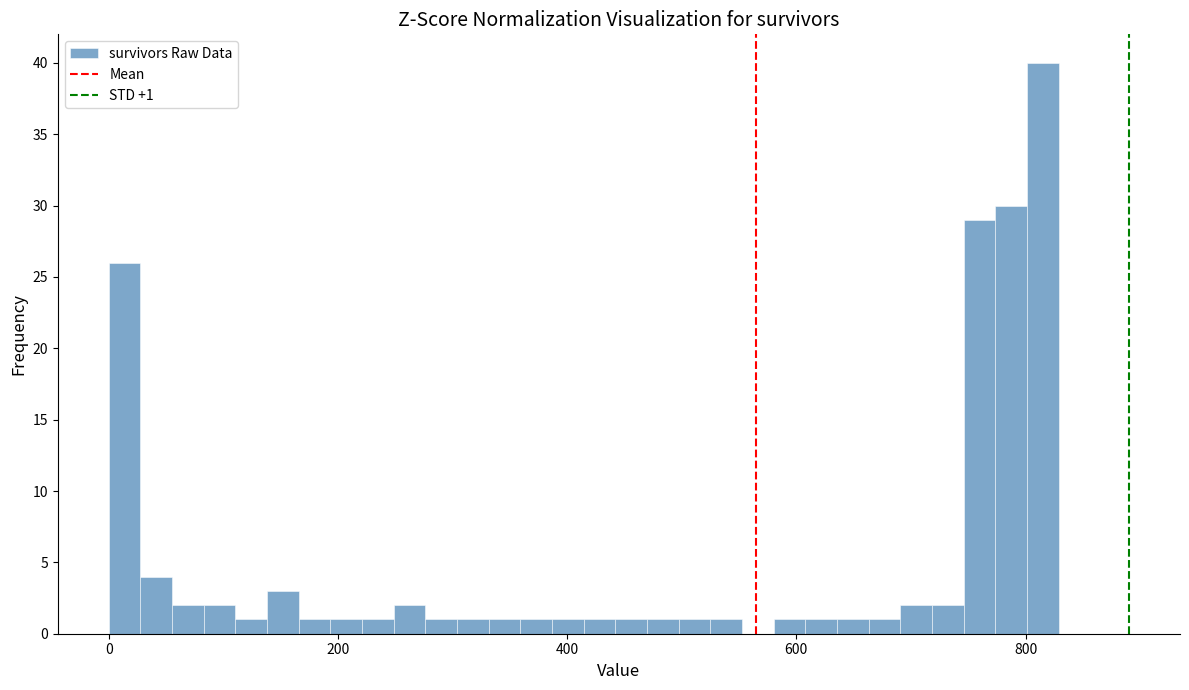

Around what value on the x-axis is the tallest bar? Give the approximate position of its centre, as read against the axis.

820